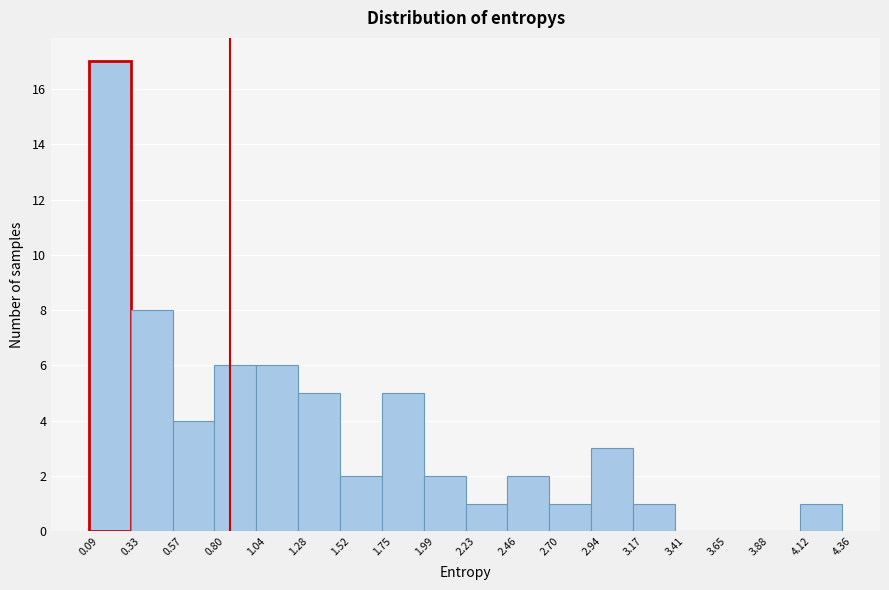

Reading left to right, list every bar in this chart as the range it spans on the x-axis followed by its height. The values are not printed on the chart, so give them approximately, as read against the axis.

0.09 to 0.33: 17
0.33 to 0.57: 8
0.57 to 0.80: 4
0.80 to 1.04: 6
1.04 to 1.28: 6
1.28 to 1.52: 5
1.52 to 1.75: 2
1.75 to 1.99: 5
1.99 to 2.23: 2
2.23 to 2.46: 1
2.46 to 2.70: 2
2.70 to 2.94: 1
2.94 to 3.17: 3
3.17 to 3.41: 1
3.41 to 3.65: 0
3.65 to 3.88: 0
3.88 to 4.12: 0
4.12 to 4.36: 1